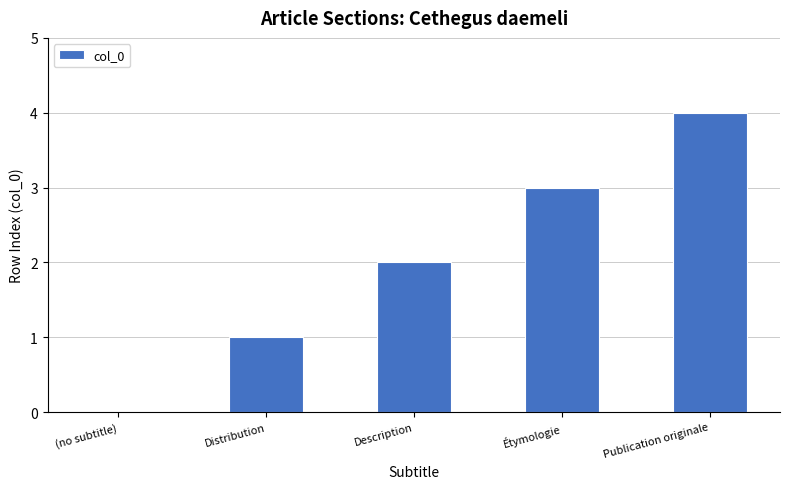

How many values are between 1 and 3?

3